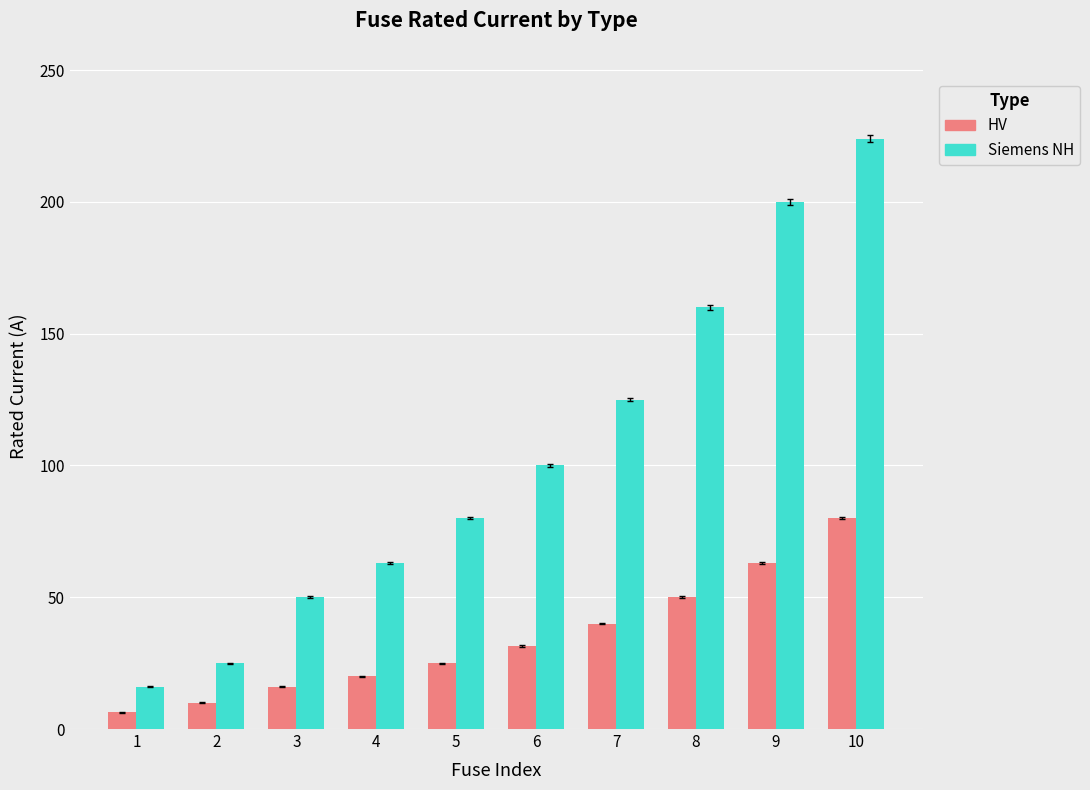

Is it true that HV equals 108.1 at 9?

False